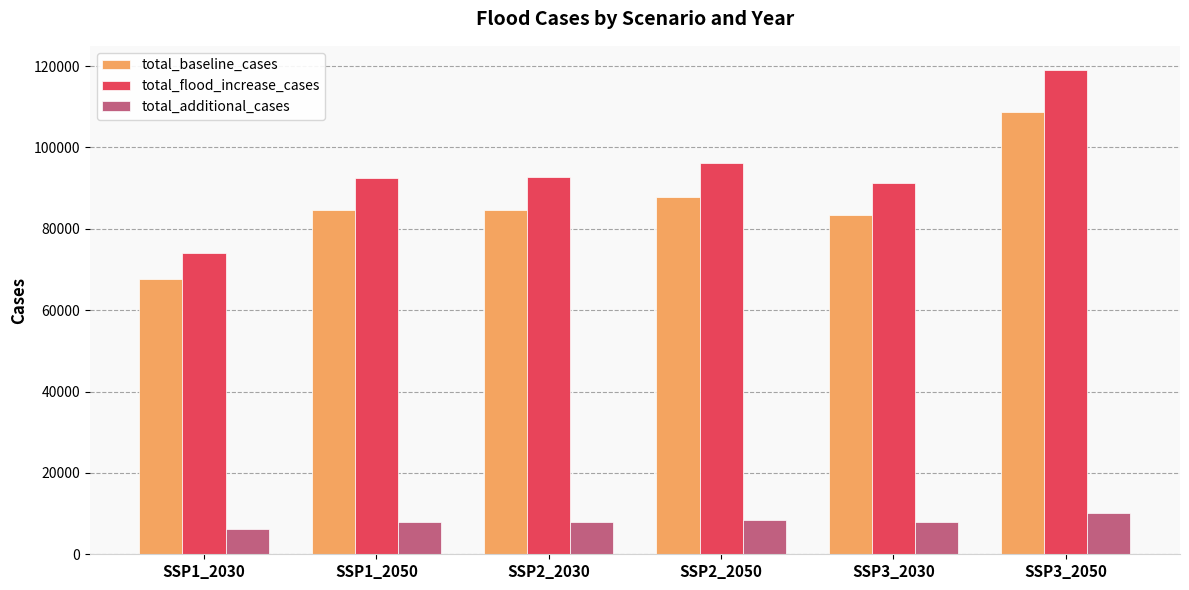

What position from the right is SSP2_2030?

4